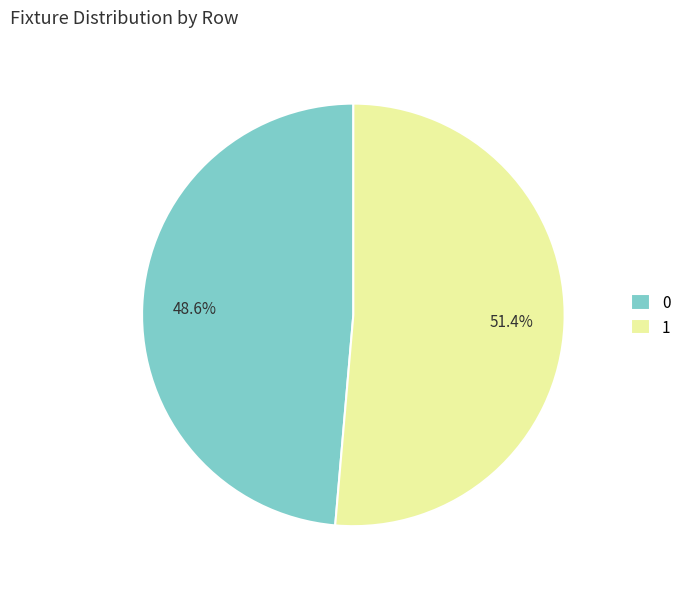

To the nearest percent, what is the average slice percentage?

50%